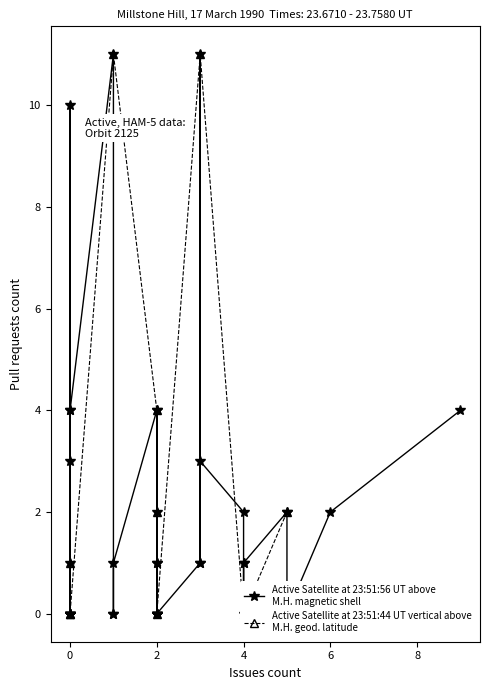

The chart shows a value of 5 at 0. True or false?

False